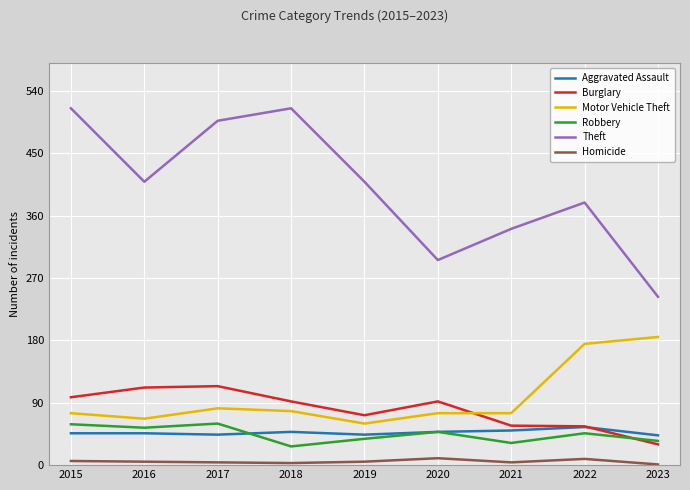

What are all the series names shown in the legend?

Aggravated Assault, Burglary, Motor Vehicle Theft, Robbery, Theft, Homicide